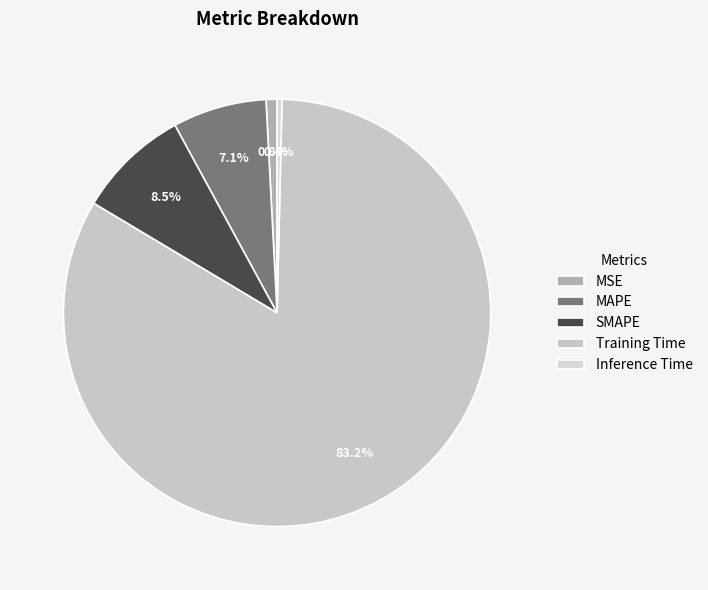

Count the number of slices in the pie.

5